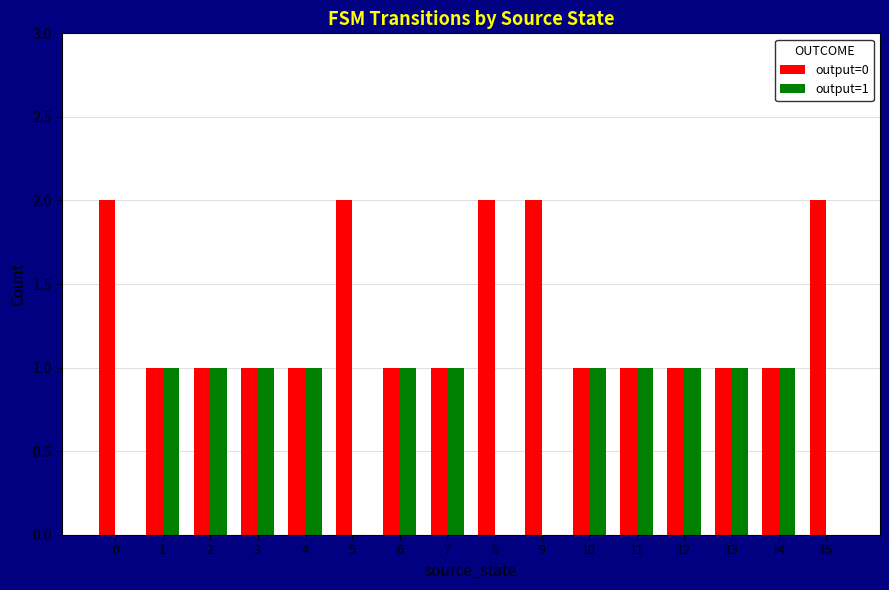

The value of output=0 at 0 is 1. True or false?

False